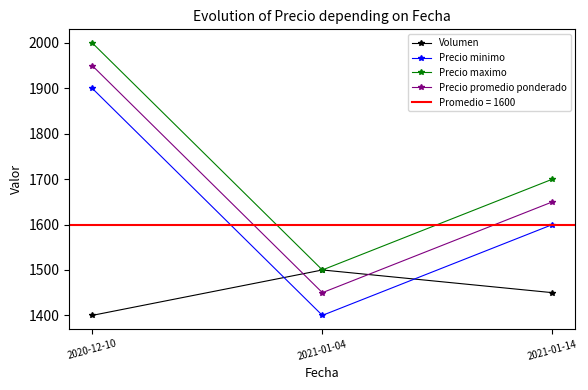

At which category is the sum across all series the highest?

2020-12-10